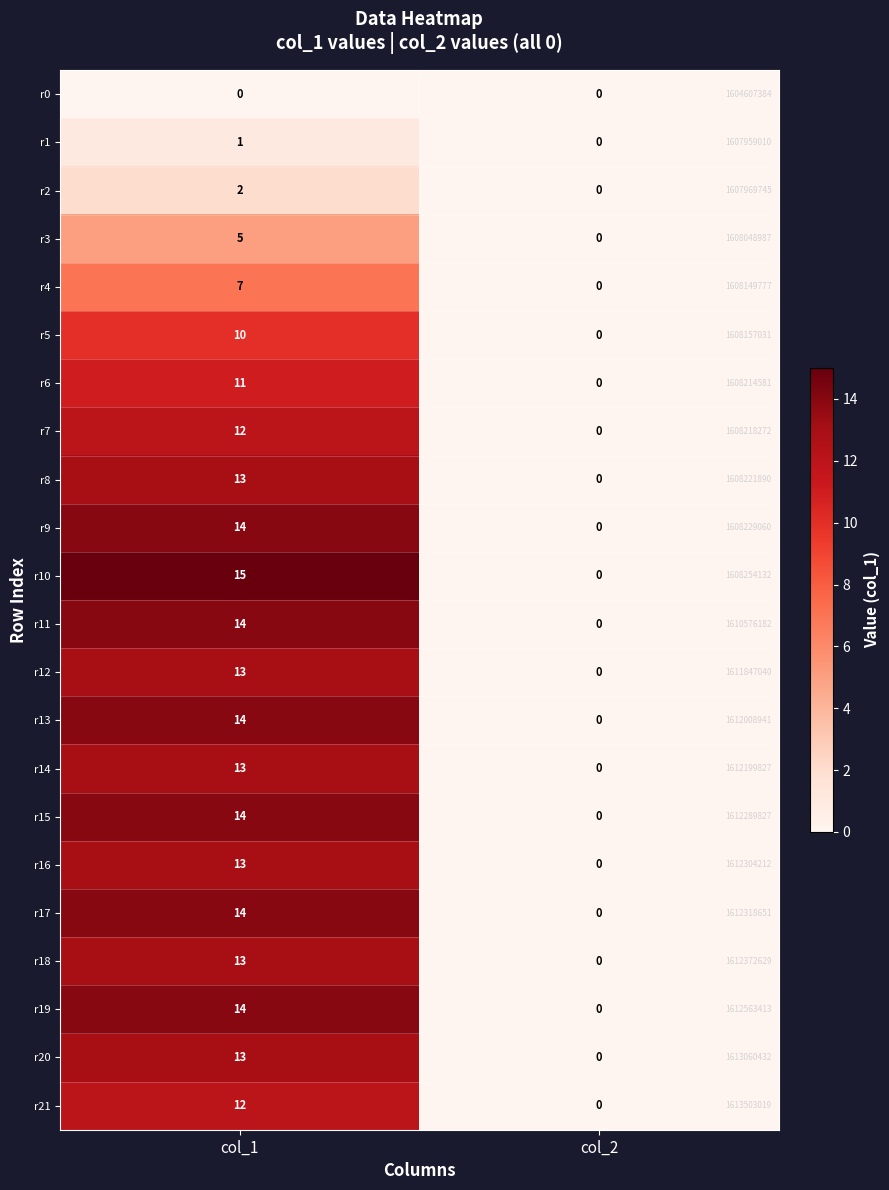

Between col_1 and col_2, which series saw the biggest shift?

r10